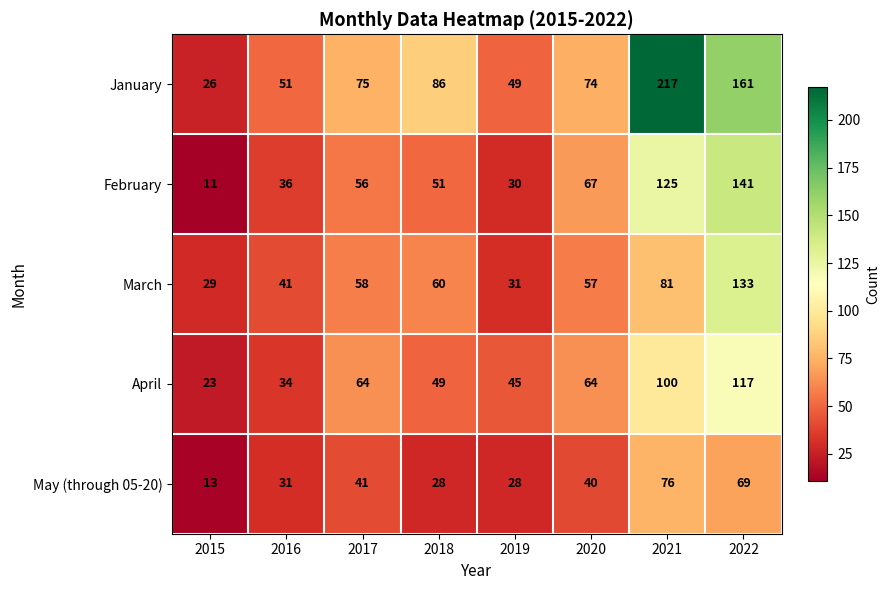

Rank the categories by February value from highest to lowest.

2022, 2021, 2020, 2017, 2018, 2016, 2019, 2015